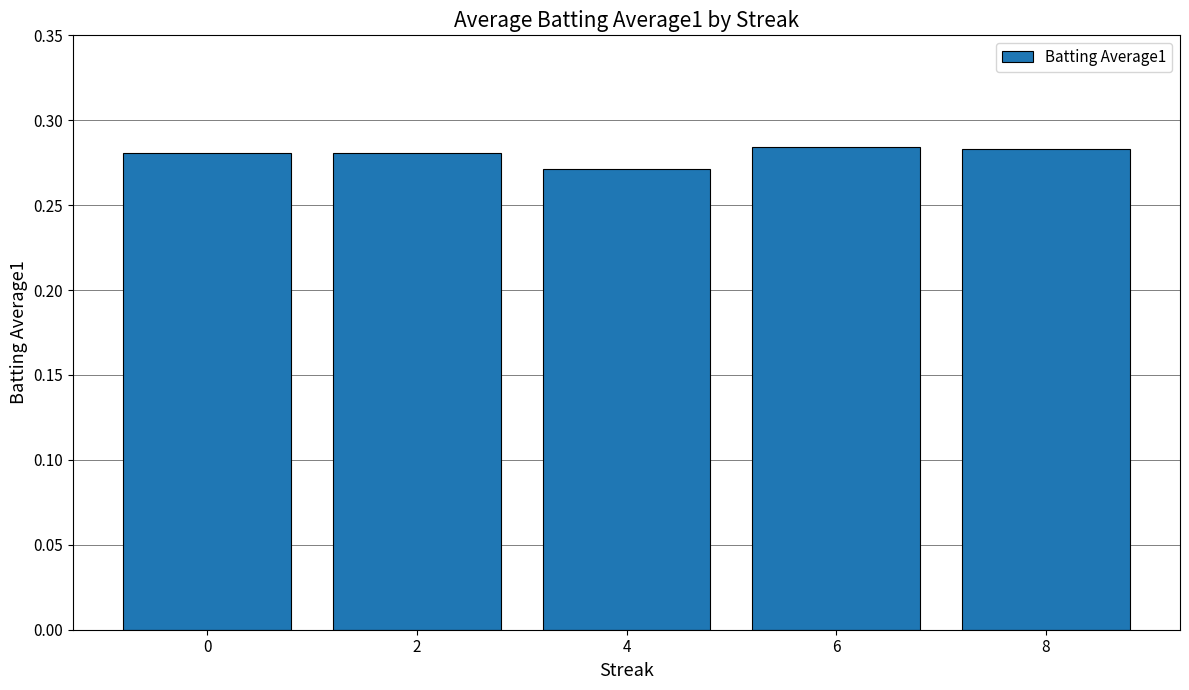

The chart shows a value of 0.2 at 2. True or false?

False